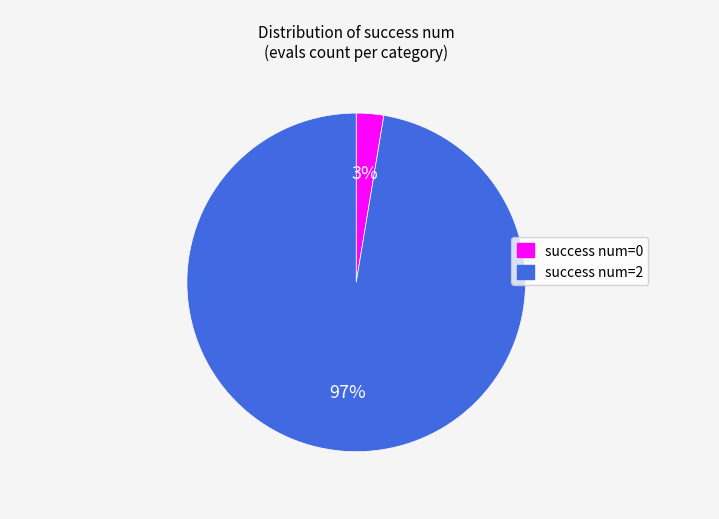

The success num=0 slice represents 3% of the pie. True or false?

True